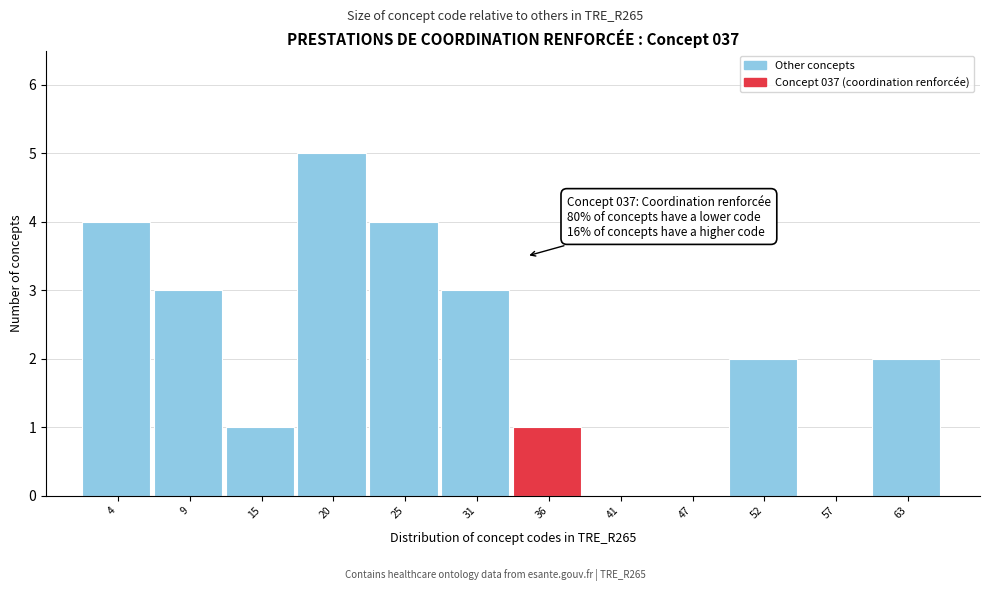

Reading right to left, what are all the values shown in this chart?

63=2	57=0	52=2	47=0	41=0	36=1	31=3	25=4	20=5	15=1	9=3	4=4